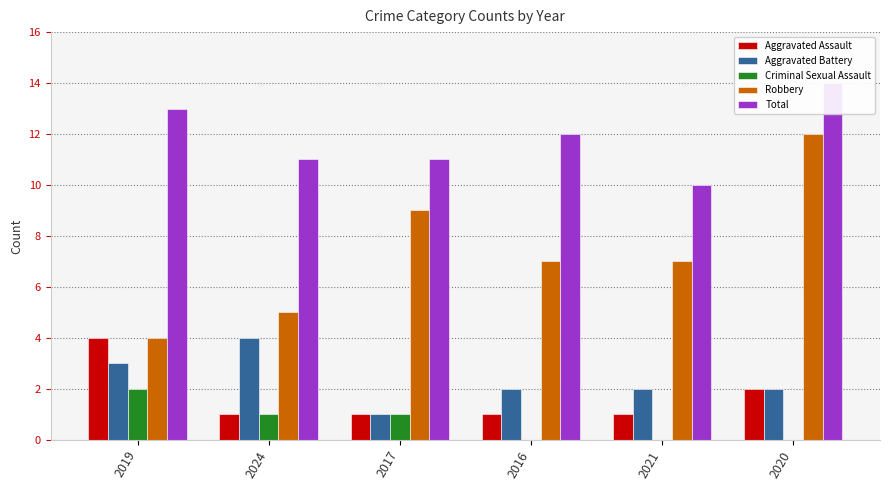

How many values in the Total series exceed 12?

2